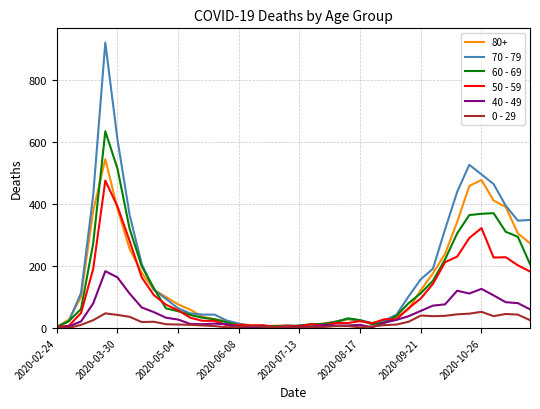

Which series has the largest range (max minus min)?

70 - 79